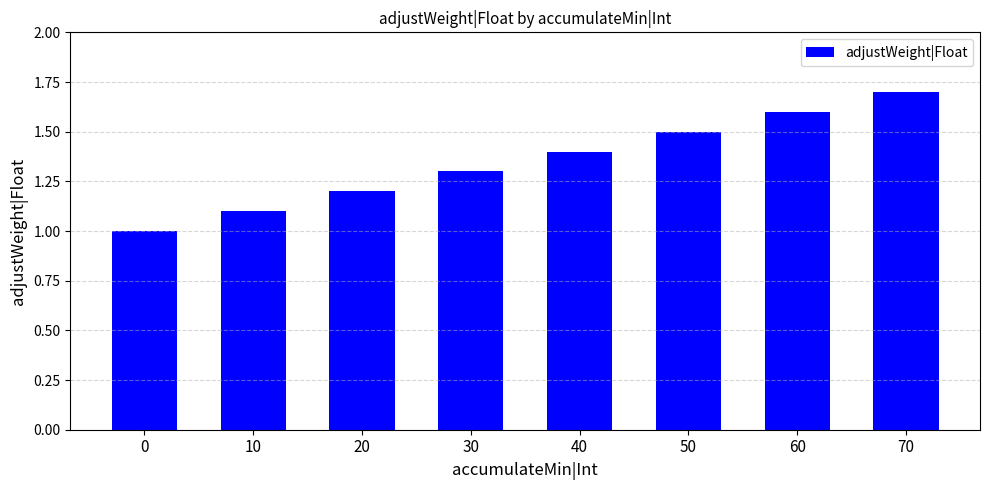

What is the change in value from 30 to 60?

+0.3